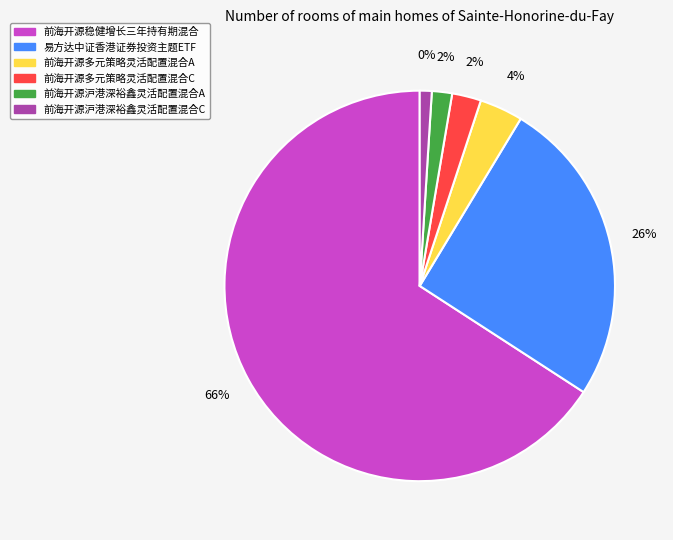

Does 易方达中证香港证券投资主题ETF account for over 50% of the chart?

No